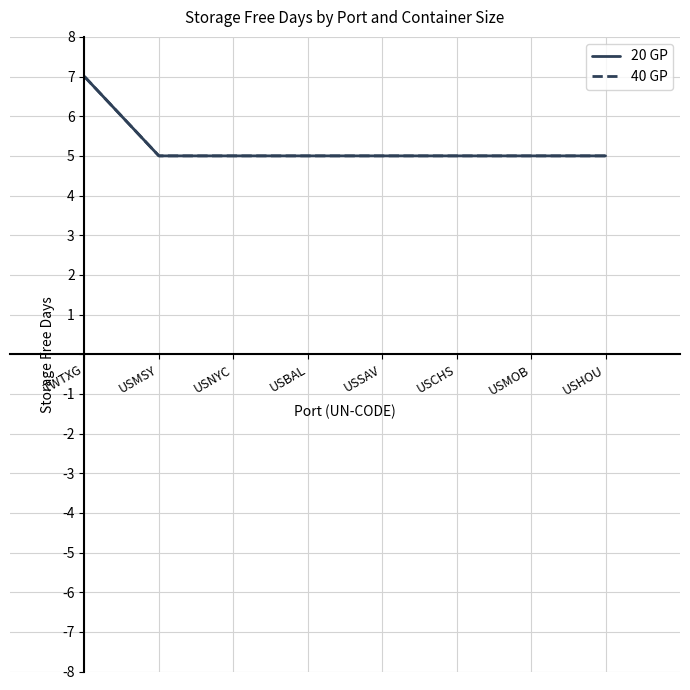

What is the value of the 40 GP point at the 3rd from the left?

5